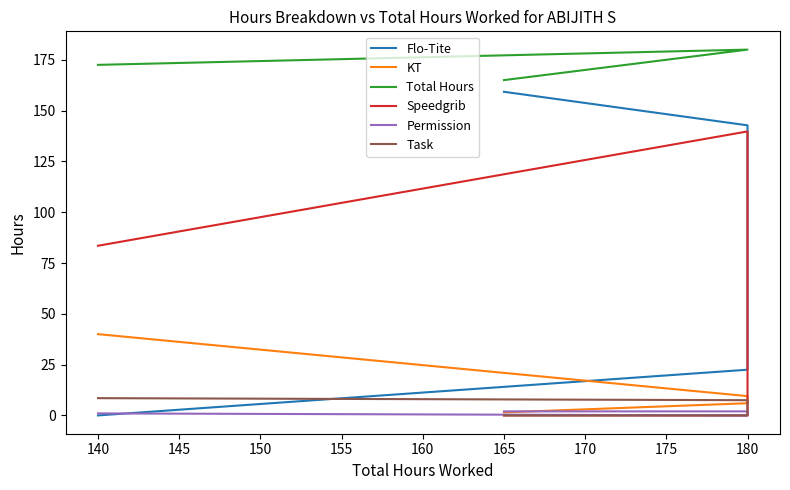

How many lines are shown in the chart?

6